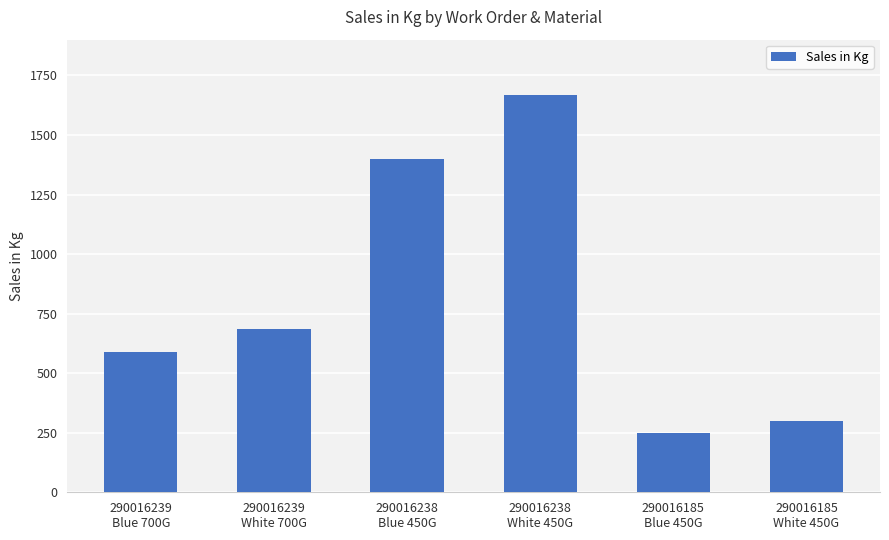

Which label corresponds to the smallest value in the chart?

290016185
Blue 450G